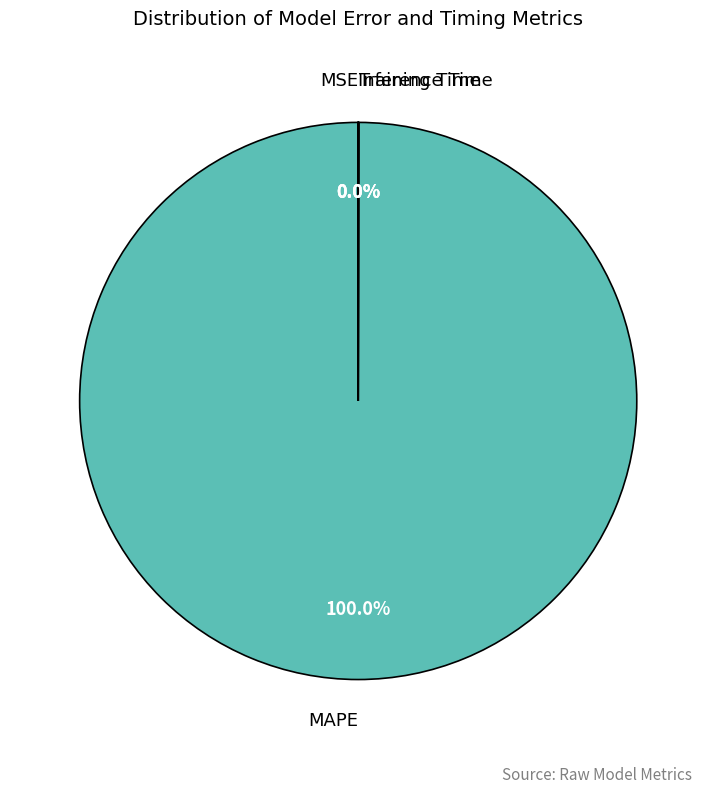

Which category has the biggest portion of the pie?

MAPE